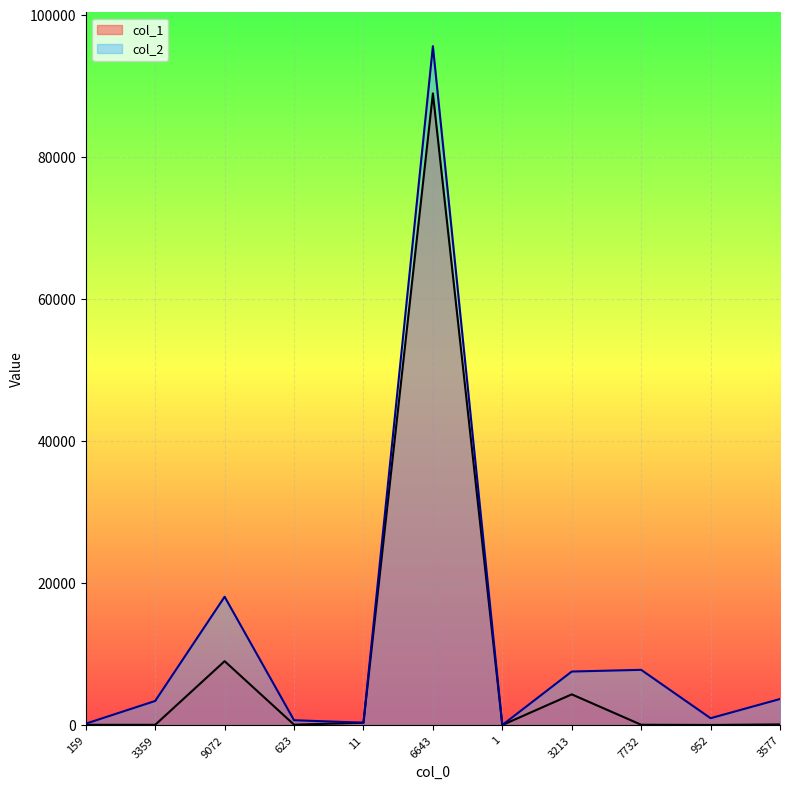

Reading left to right, what are all the values shown in this chart?

col_1: 159=36	3359=35	9072=8996	623=56	11=324	6643=88942	1=6	3213=4324	7732=43	952=13	3577=91
col_2: 159=195	3359=3394	9072=18068	623=679	11=335	6643=95585	1=7	3213=7537	7732=7775	952=965	3577=3668